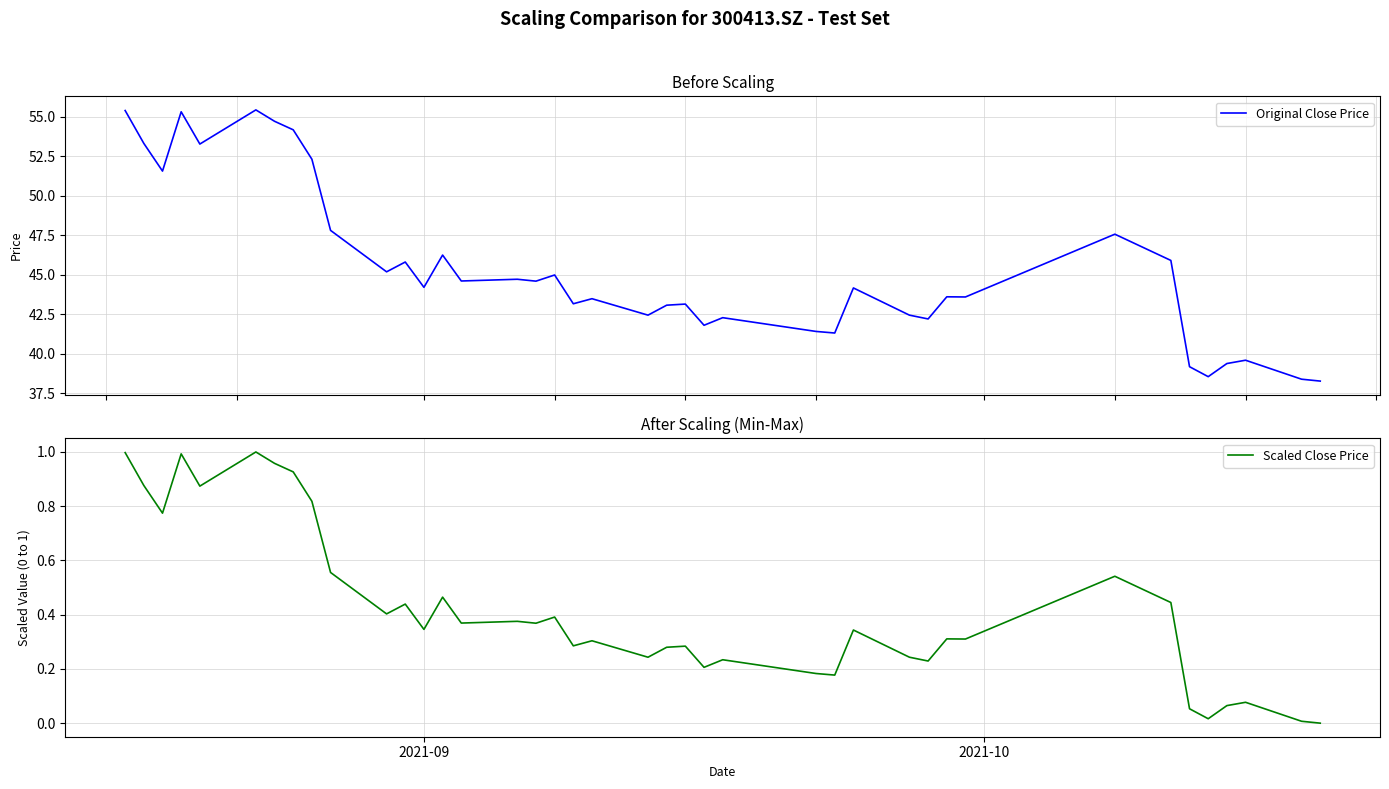

Reading left to right, transcribe all the data shown in this chart.

Original Close Price: 55.4	53.3	51.5	55.3	53.3	55.4	54.7	54.2	52.3	47.8	45.2	45.8	44.2	46.2	44.6	44.7	44.6	45.0	43.2	43.5	42.4	43.1	43.1	41.8	42.3	41.4	41.3	44.2	42.4	42.2	43.6	43.6	47.6	45.9	39.2	38.5	39.4	39.6	38.4	38.3
Scaled Close Price: 1.0	0.9	0.8	1.0	0.9	1.0	1.0	0.9	0.8	0.6	0.4	0.4	0.3	0.5	0.4	0.4	0.4	0.4	0.3	0.3	0.2	0.3	0.3	0.2	0.2	0.2	0.2	0.3	0.2	0.2	0.3	0.3	0.5	0.4	0.1	0.0	0.1	0.1	0.0	0.0